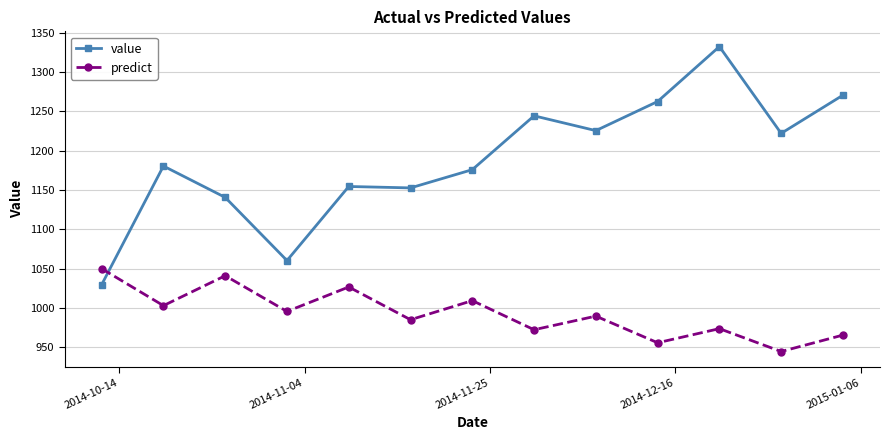

What is the average value of the predict series?

993.4